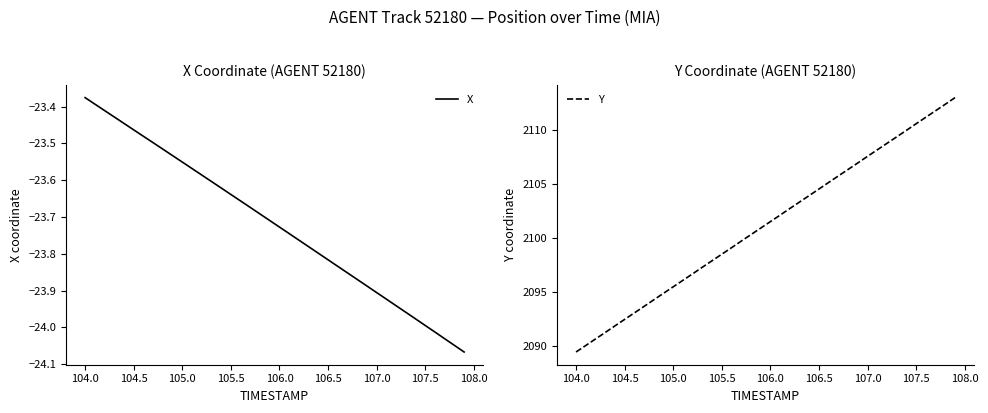

How many data points does each series have?

40